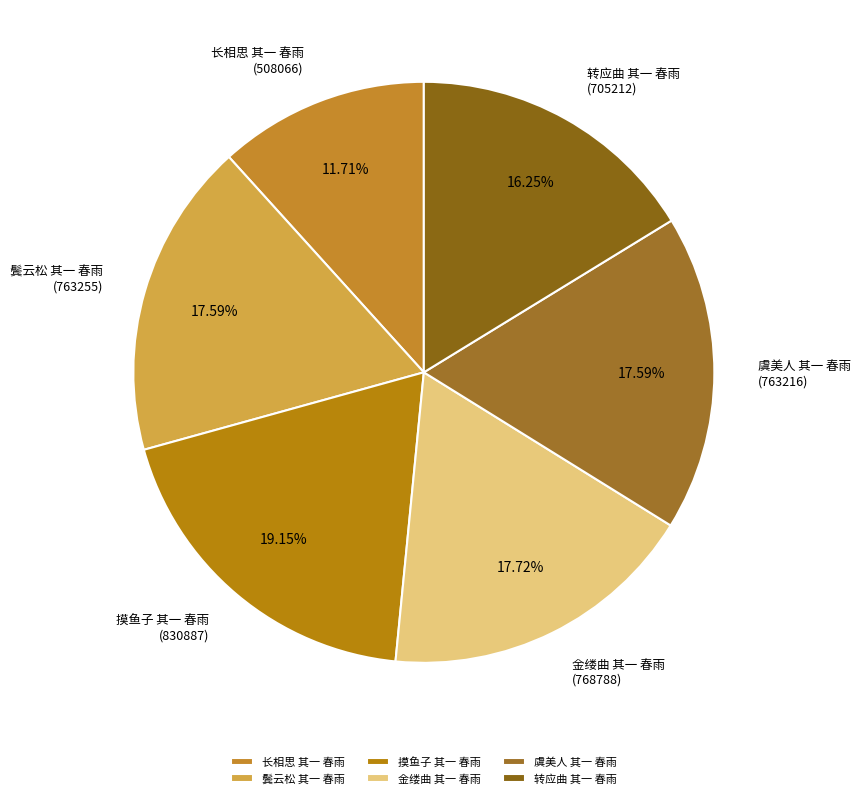

Do 摸鱼子 其一 春雨 and 转应曲 其一 春雨 together represent more than half of the pie?

No